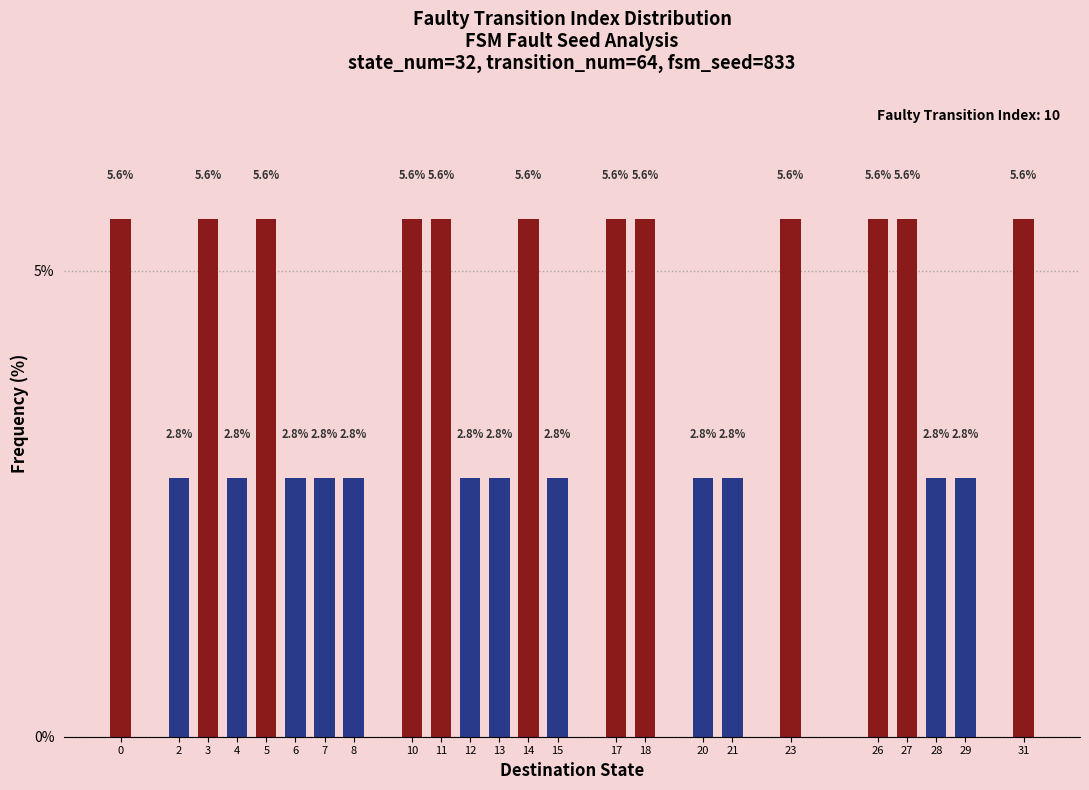

Reading left to right, list all the values displayed in this chart.

5.6	2.8	5.6	2.8	5.6	2.8	2.8	2.8	5.6	5.6	2.8	2.8	5.6	2.8	5.6	5.6	2.8	2.8	5.6	5.6	5.6	2.8	2.8	5.6